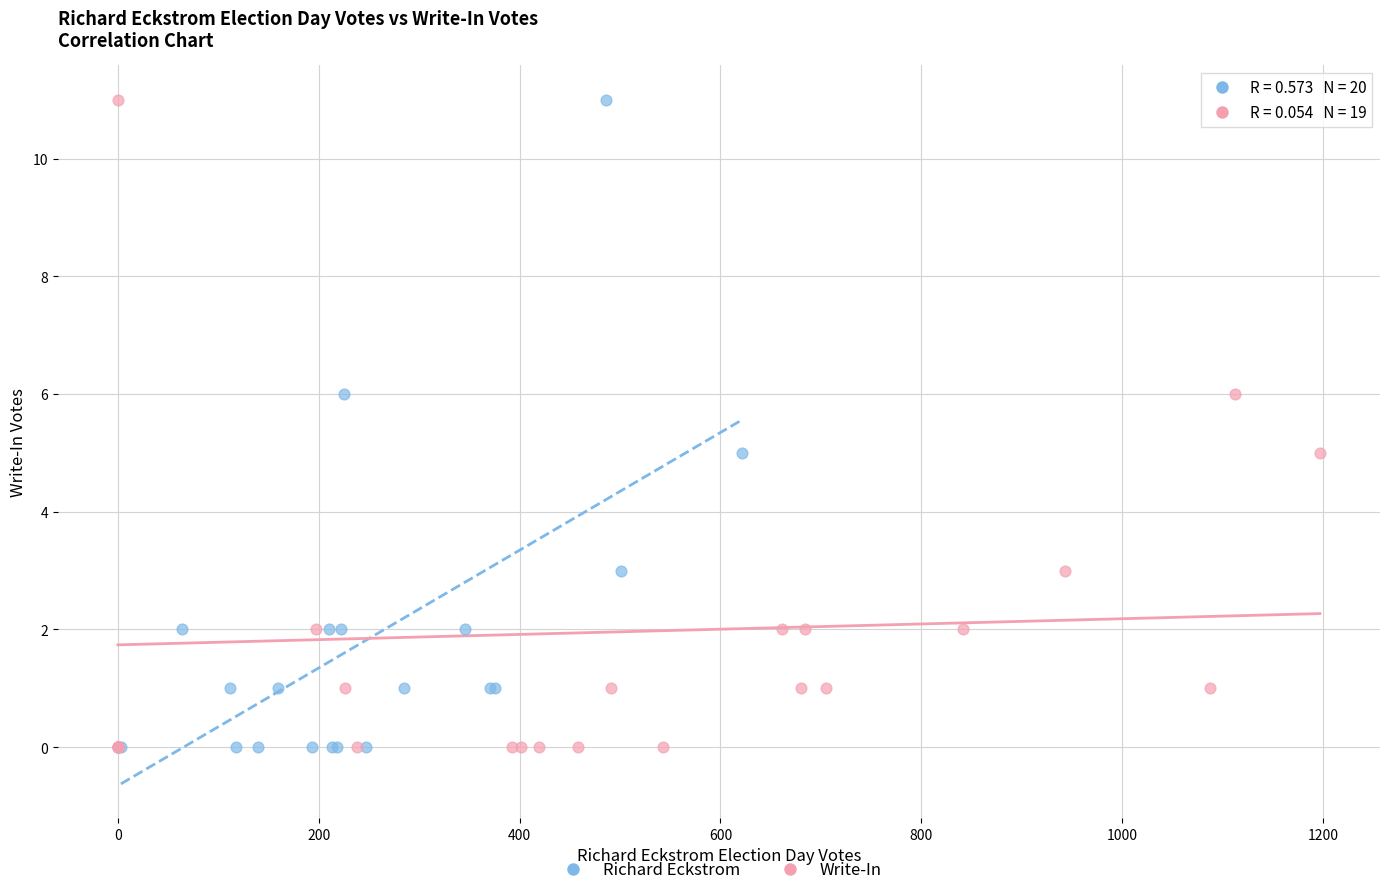

What are all the series names shown in the legend?

Richard Eckstrom, Write-In